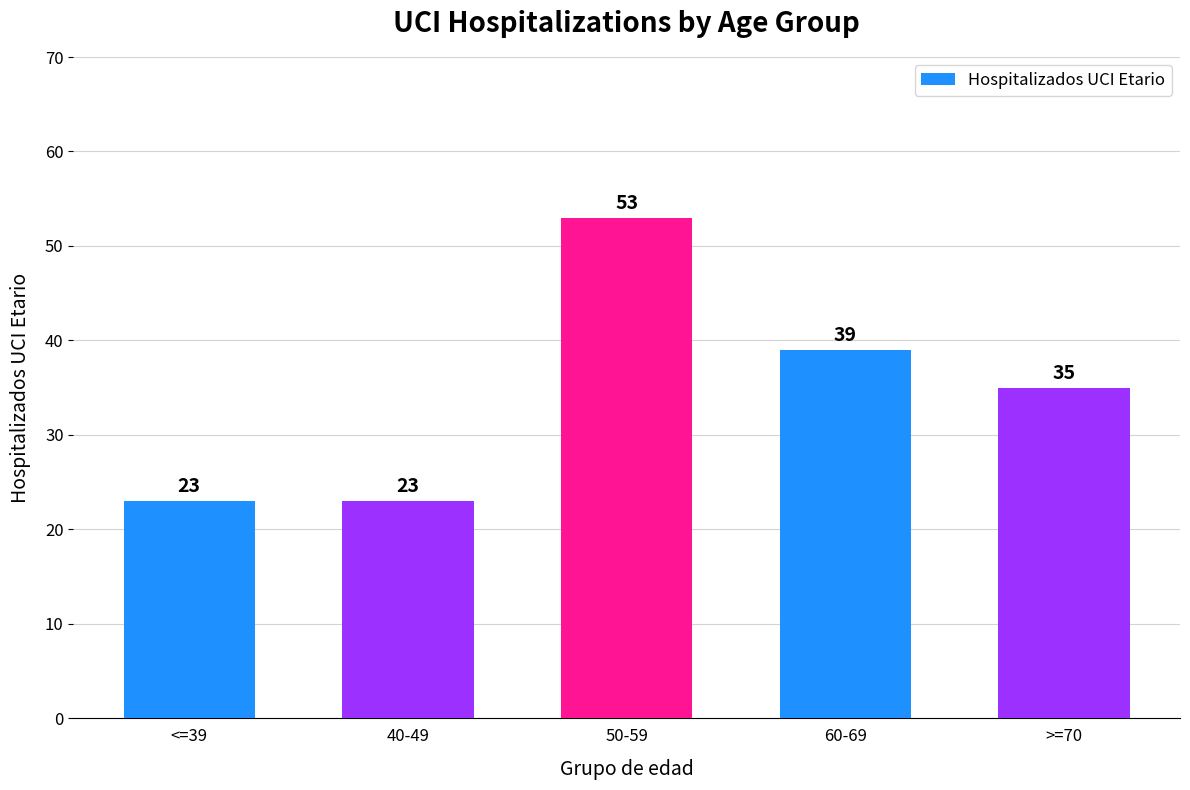

What is the greatest value displayed?

53